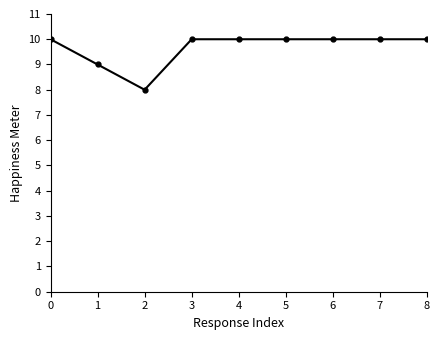

What value does the data have at 0?

10